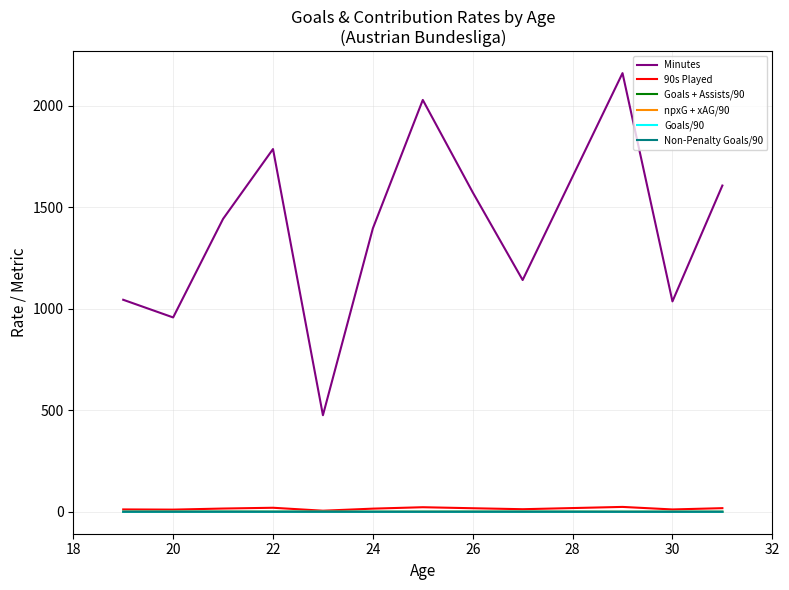

Which series has the largest total across all categories?

Minutes